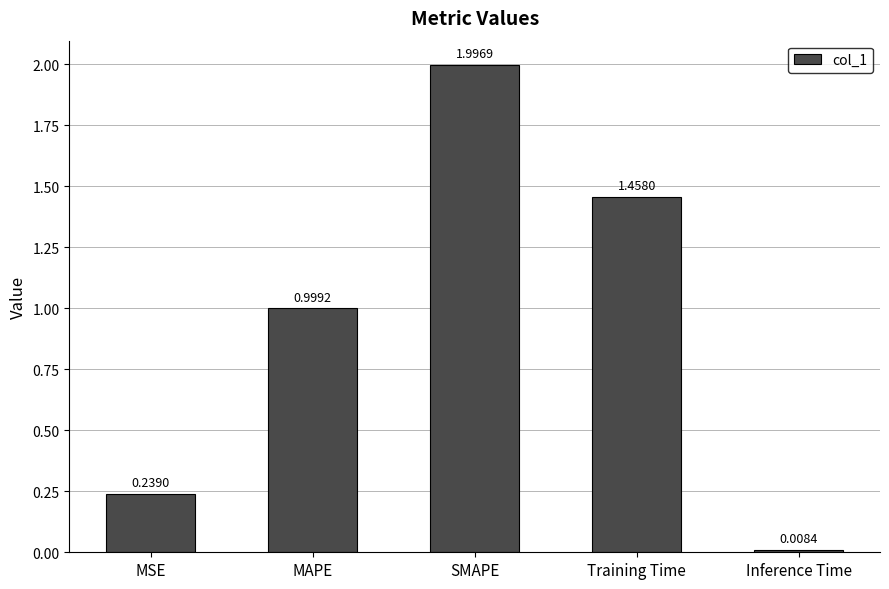

Is it true that the value at SMAPE is 2.0?

True